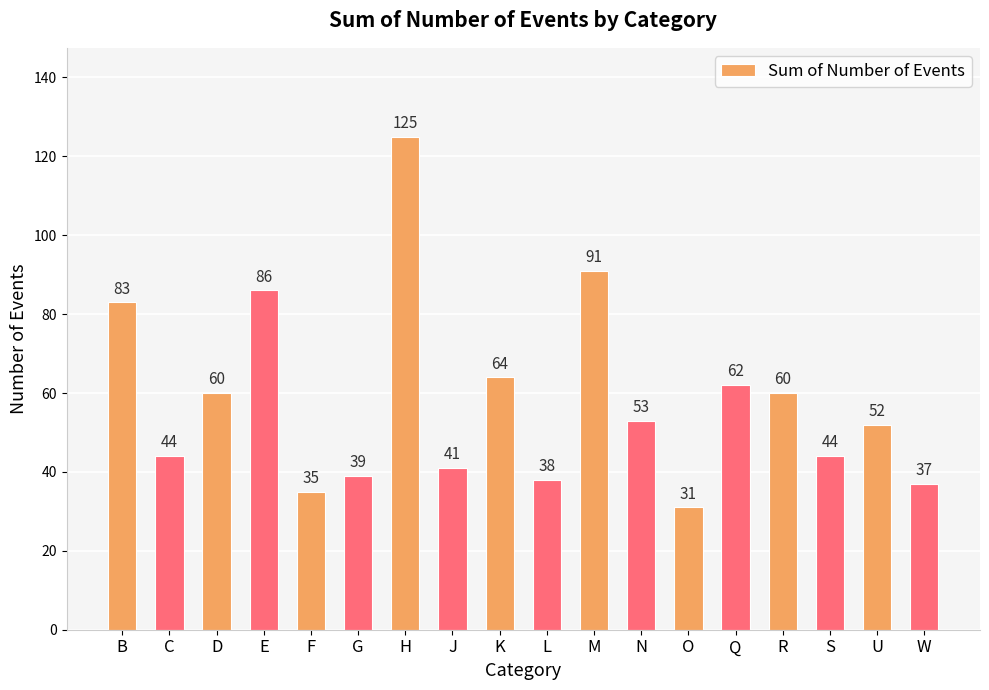

Is it true that the value at O is 31?

True